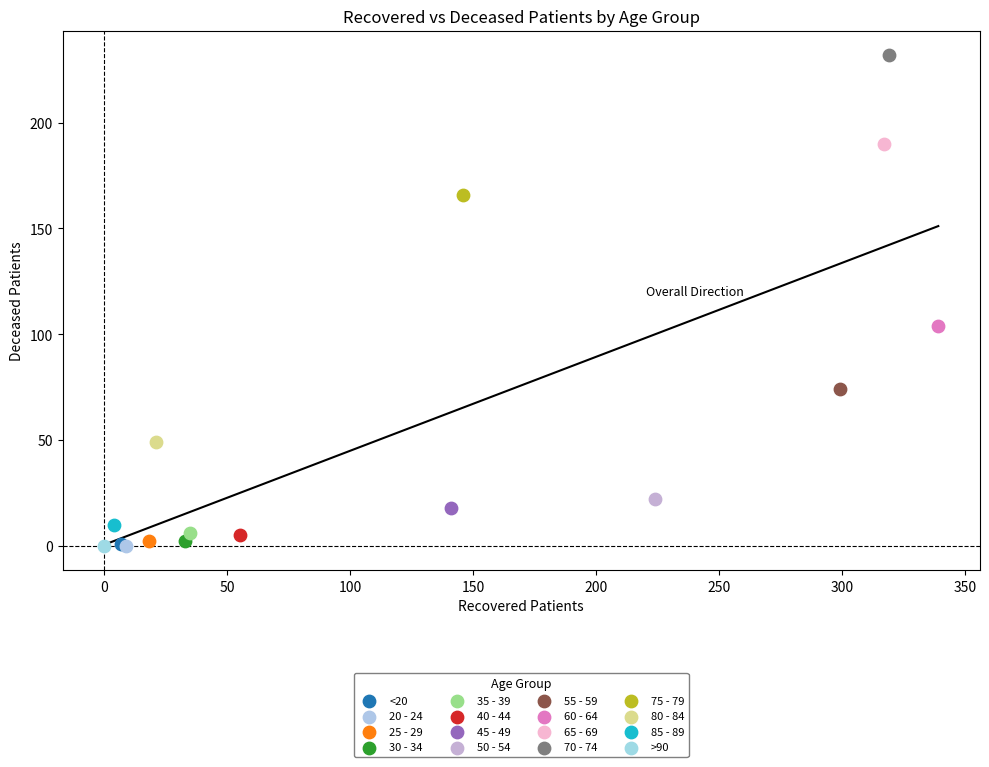

What are all the series names shown in the legend?

<20, 20 - 24, 25 - 29, 30 - 34, 35 - 39, 40 - 44, 45 - 49, 50 - 54, 55 - 59, 60 - 64, 65 - 69, 70 - 74, 75 - 79, 80 - 84, 85 - 89, >90